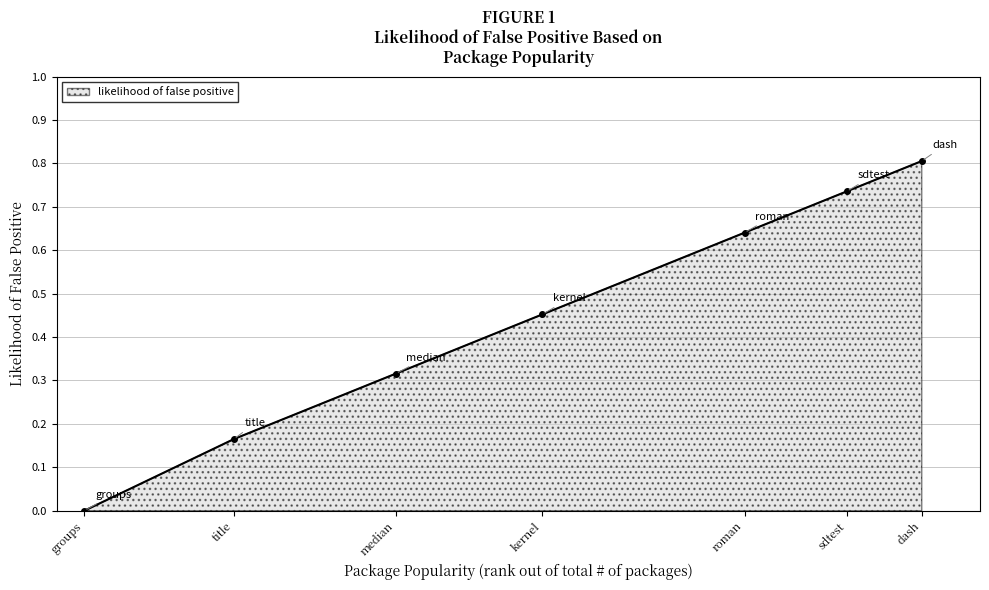

List the labels in order of value, largest first.

dash, sdtest, roman, kernel, median, title, groups